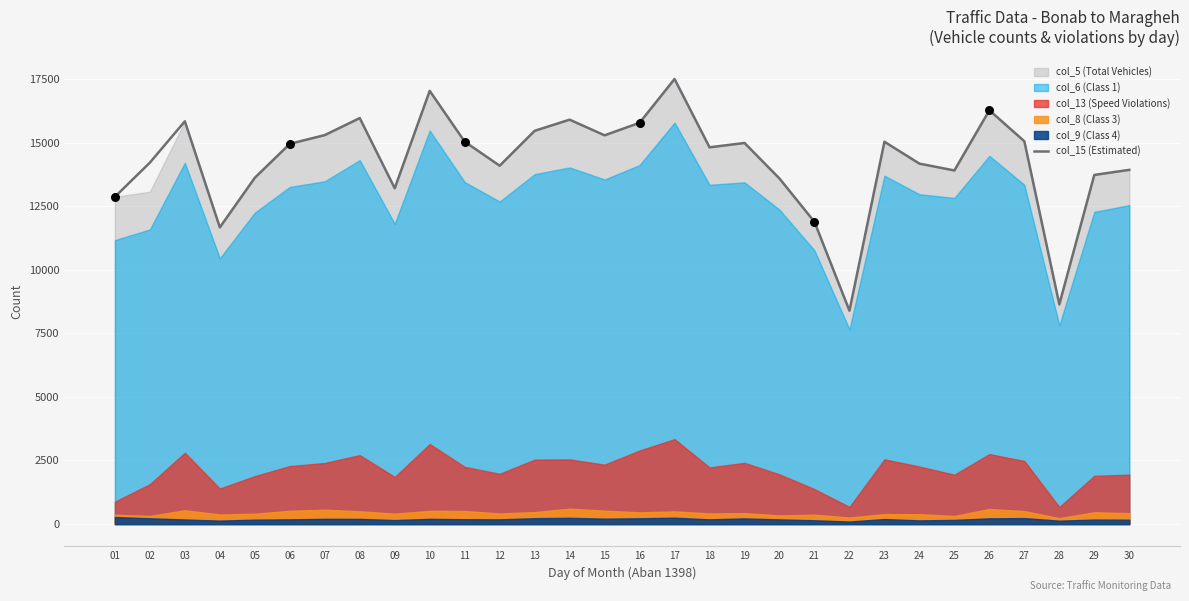

What is the ratio of the value at 29 to the value at 17?

0.8